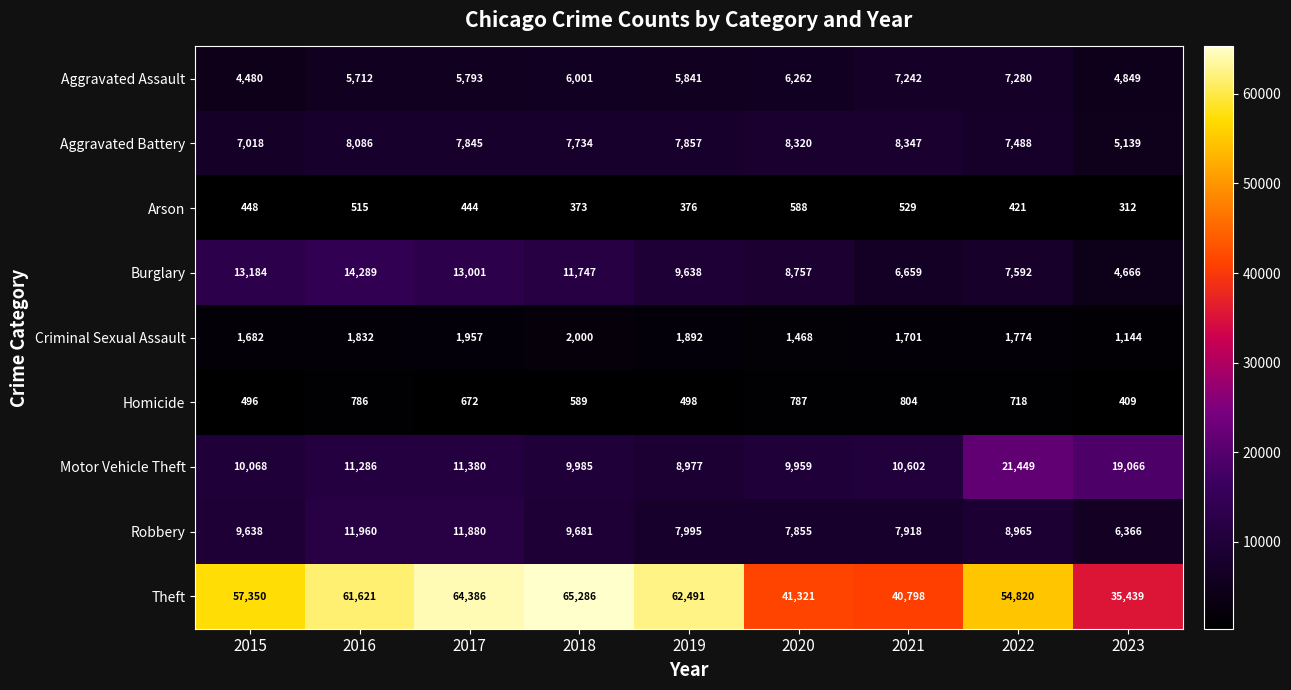

What is the difference between the highest and lowest values at 2022?

54399